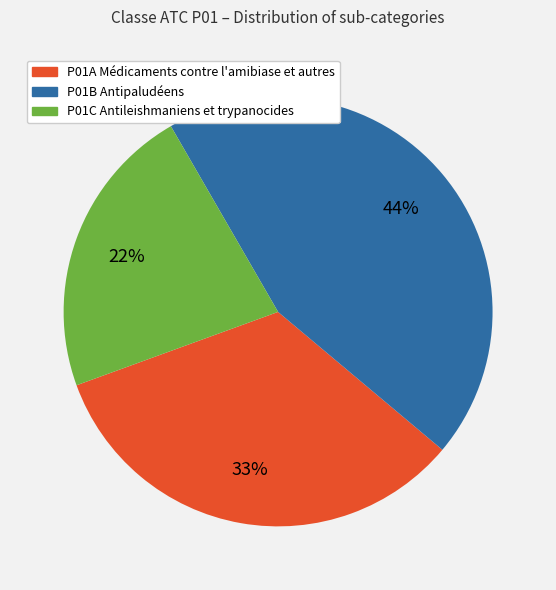

Combined, do P01B Antipaludéens and P01C Antileishmaniens et trypanocides account for over 50%?

Yes